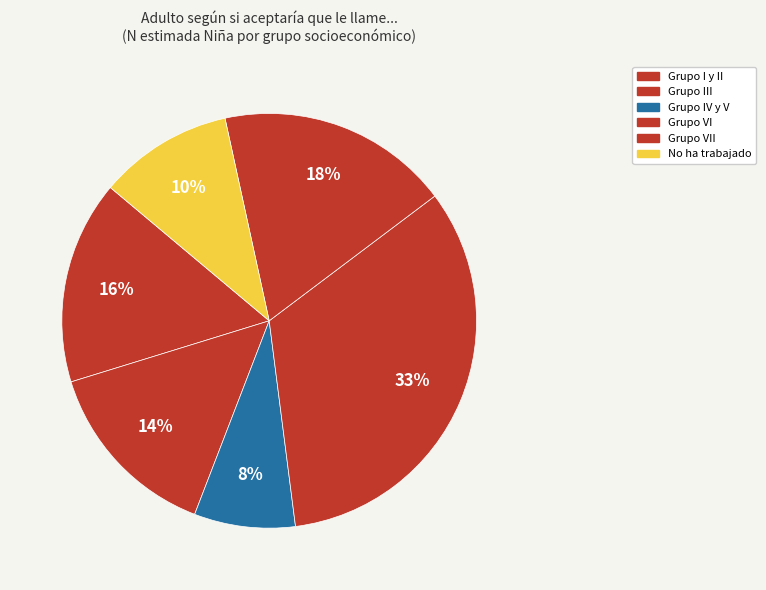

Is it true that Grupo I y II is 16% of the pie?

True